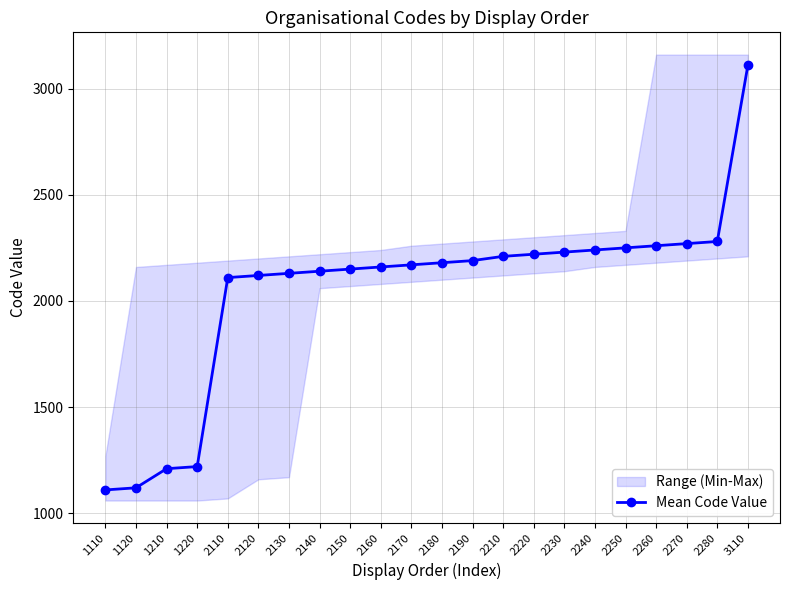

What is the sum of the values at 2250 and 1120?

3370